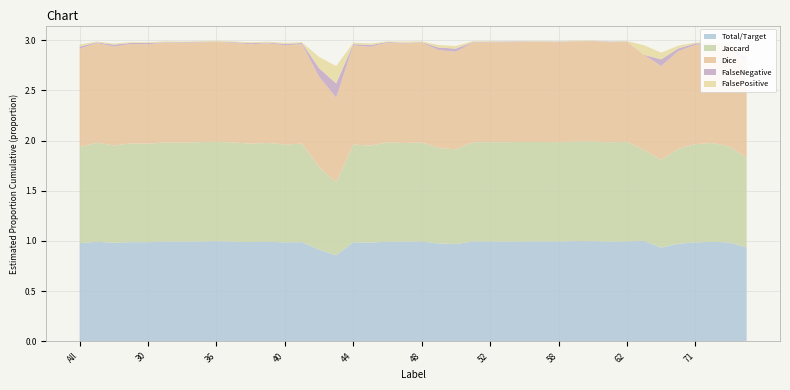

Reading left to right, what are all the values shown in this chart?

Total/Target: 1.0	1.0	1.0	1.0	1.0	1.0	1.0	1.0	1.0	1.0	1.0	1.0	1.0	1.0	0.9	0.9	1.0	1.0	1.0	1.0	1.0	1.0	1.0	1.0	1.0	1.0	1.0	1.0	1.0	1.0	1.0	1.0	1.0	1.0	0.9	1.0	1.0	1.0	1.0	0.9
Jaccard: 1.0	1.0	1.0	1.0	1.0	1.0	1.0	1.0	1.0	1.0	1.0	1.0	1.0	1.0	0.8	0.7	1.0	1.0	1.0	1.0	1.0	1.0	0.9	1.0	1.0	1.0	1.0	1.0	1.0	1.0	1.0	1.0	1.0	0.9	0.9	0.9	1.0	1.0	1.0	0.9
Dice: 1.0	1.0	1.0	1.0	1.0	1.0	1.0	1.0	1.0	1.0	1.0	1.0	1.0	1.0	0.9	0.8	1.0	1.0	1.0	1.0	1.0	1.0	1.0	1.0	1.0	1.0	1.0	1.0	1.0	1.0	1.0	1.0	1.0	0.9	0.9	1.0	1.0	1.0	1.0	0.9
FalseNegative: 0.0	0.0	0.0	0.0	0.0	0.0	0.0	0.0	0.0	0.0	0.0	0.0	0.0	0.0	0.1	0.1	0.0	0.0	0.0	0.0	0.0	0.0	0.0	0.0	0.0	0.0	0.0	0.0	0.0	0.0	0.0	0.0	0.0	0.0	0.1	0.0	0.0	0.0	0.0	0.1
FalsePositive: 0.0	0.0	0.0	0.0	0.0	0.0	0.0	0.0	0.0	0.0	0.0	0.0	0.0	0.0	0.1	0.2	0.0	0.0	0.0	0.0	0.0	0.0	0.0	0.0	0.0	0.0	0.0	0.0	0.0	0.0	0.0	0.0	0.0	0.1	0.1	0.0	0.0	0.0	0.0	0.0